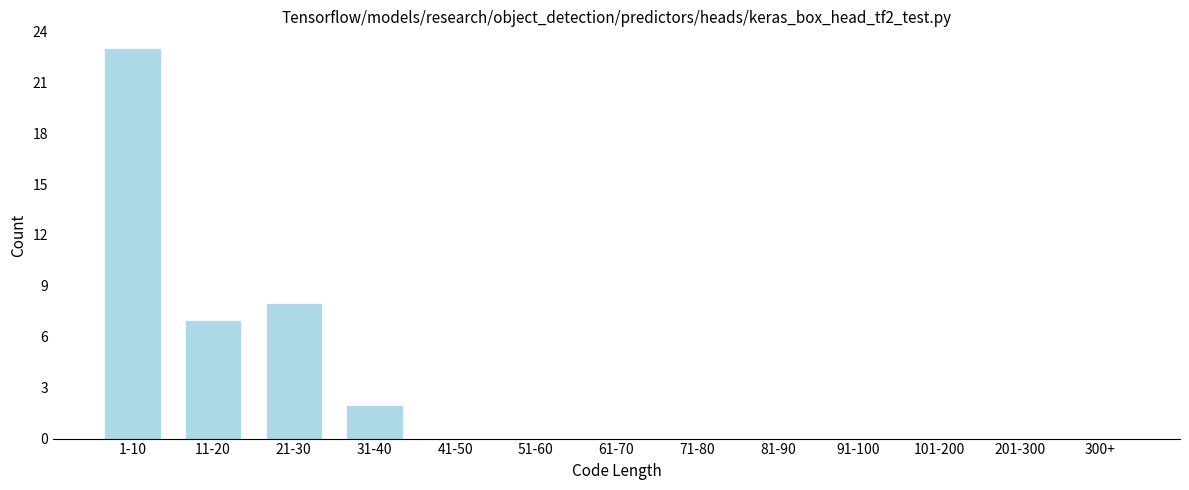

Reading right to left, transcribe all the data shown in this chart.

300+=0	201-300=0	101-200=0	91-100=0	81-90=0	71-80=0	61-70=0	51-60=0	41-50=0	31-40=2	21-30=8	11-20=7	1-10=23